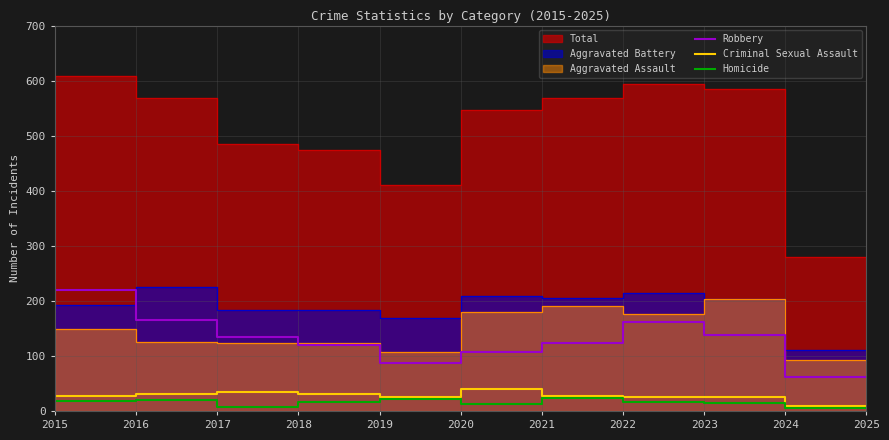

The Criminal Sexual Assault series shows 30 at 2019. True or false?

True